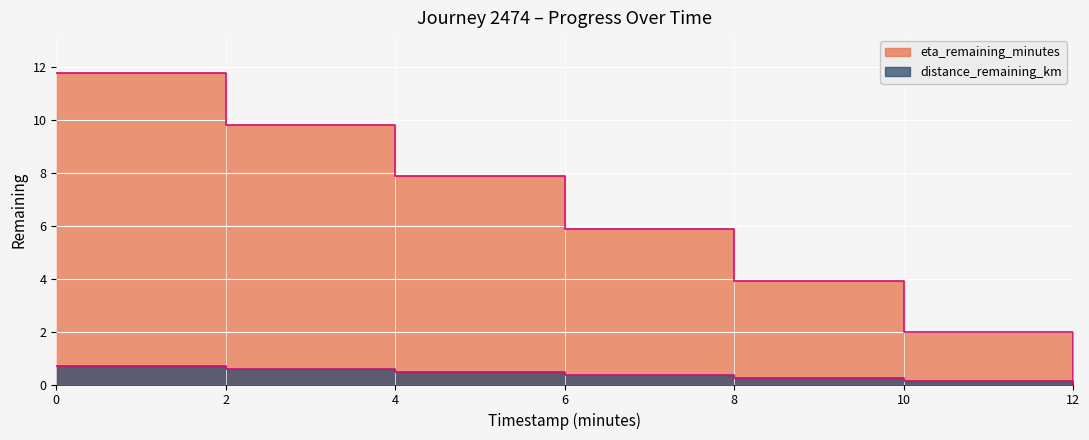

What is the value of the distance_remaining_km point at the 6th from the left?

0.1